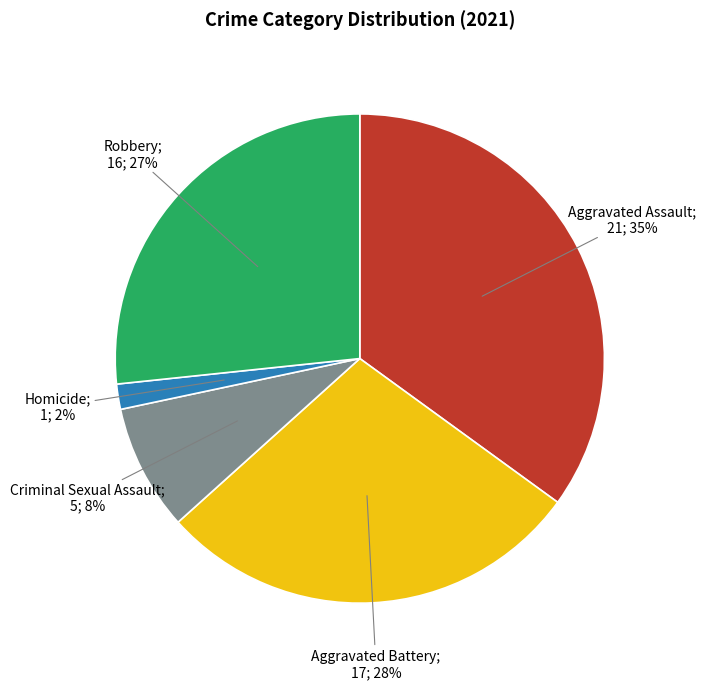

How many slices are in this pie chart?

5